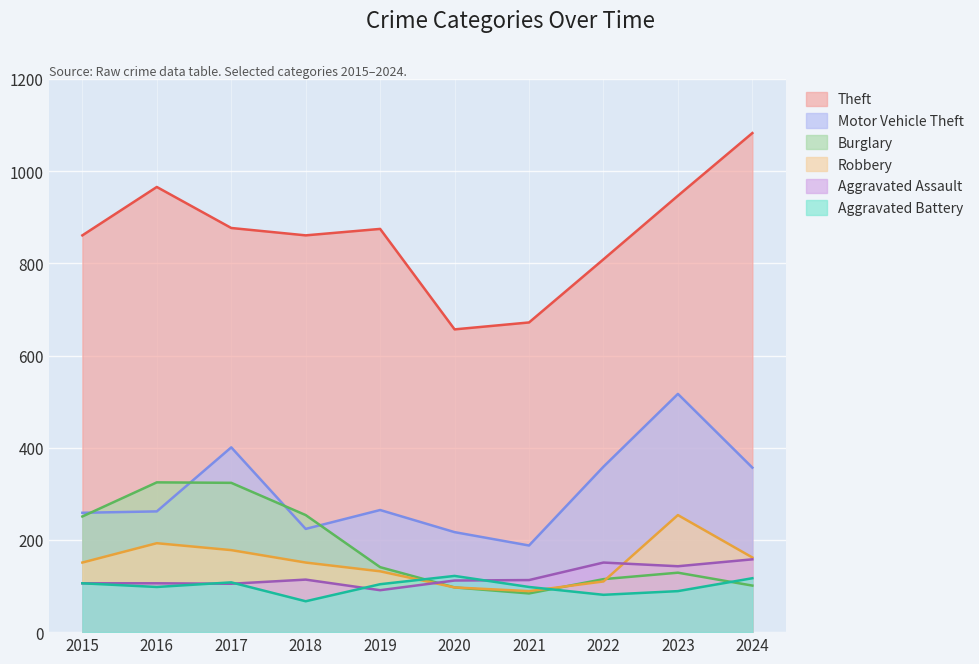

Between which two adjacent categories do Aggravated Battery and Robbery first intersect?

2019 and 2020